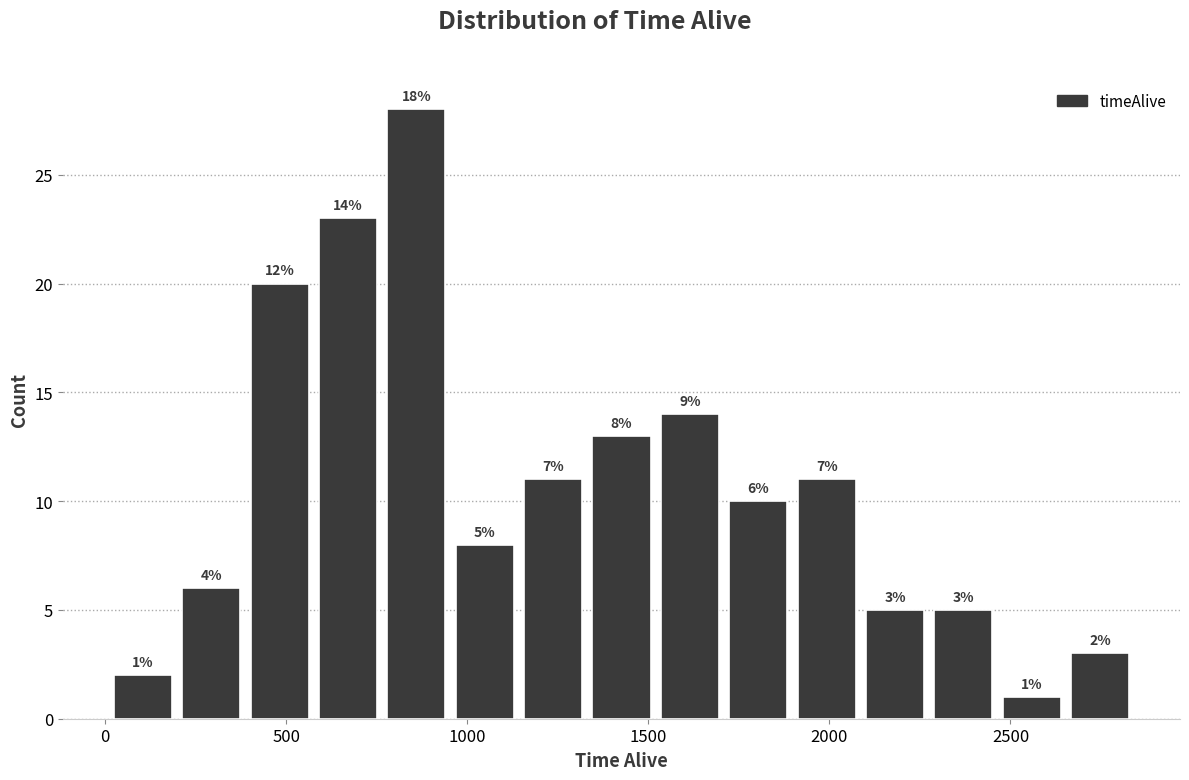

Read against the x-axis, roughly where is the centre of the tallest bar?

850